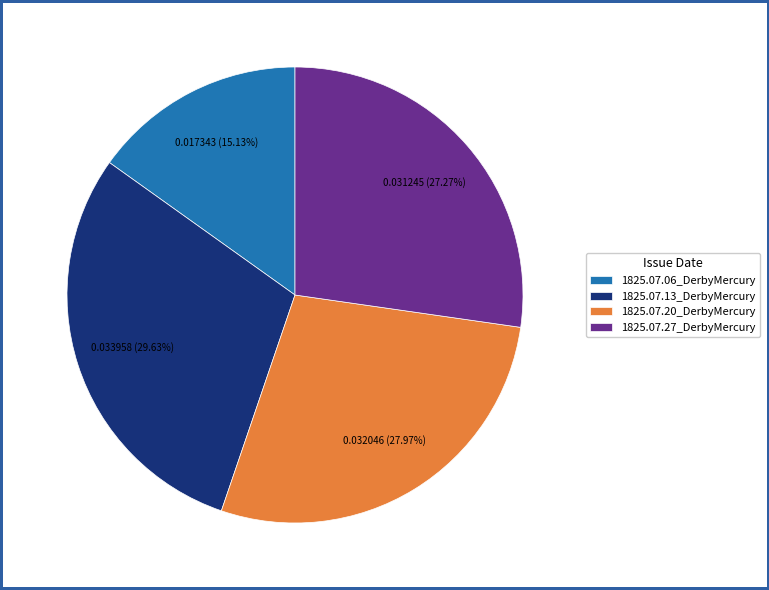

True or false: 1825.07.20_DerbyMercury accounts for 28% of the total.

True